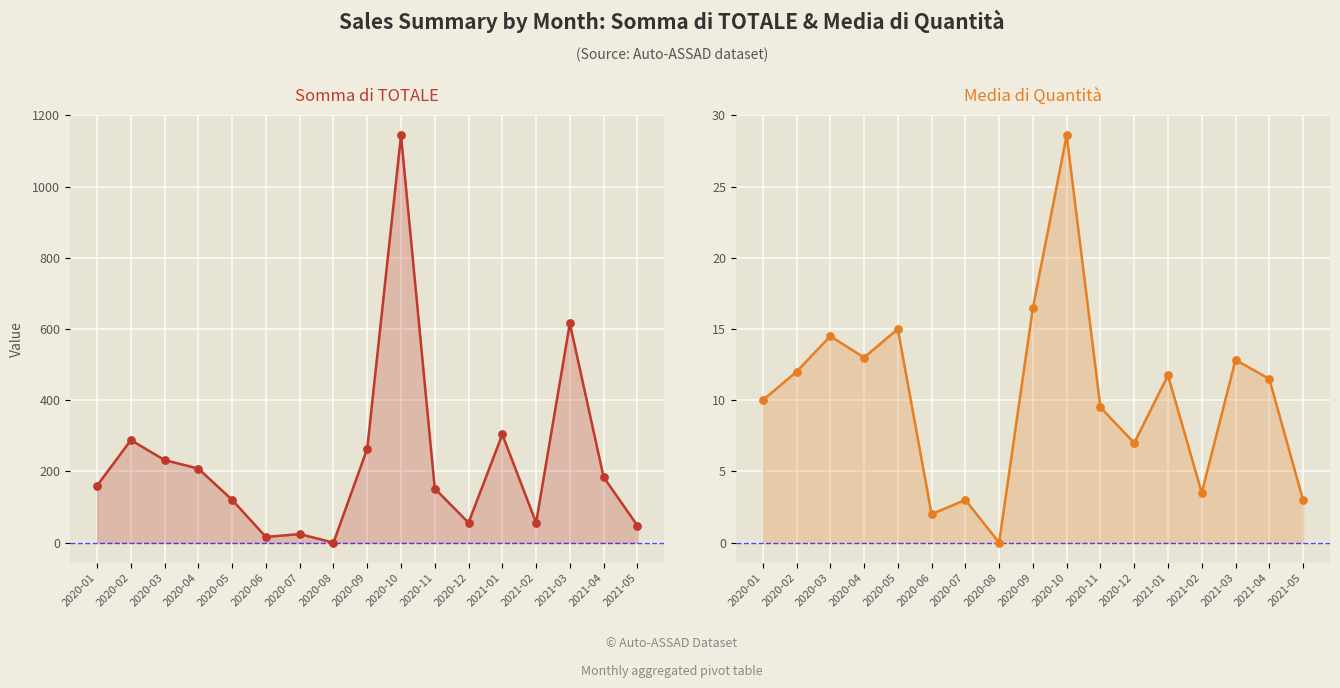

At how many categories does at least one series exceed 61?

11